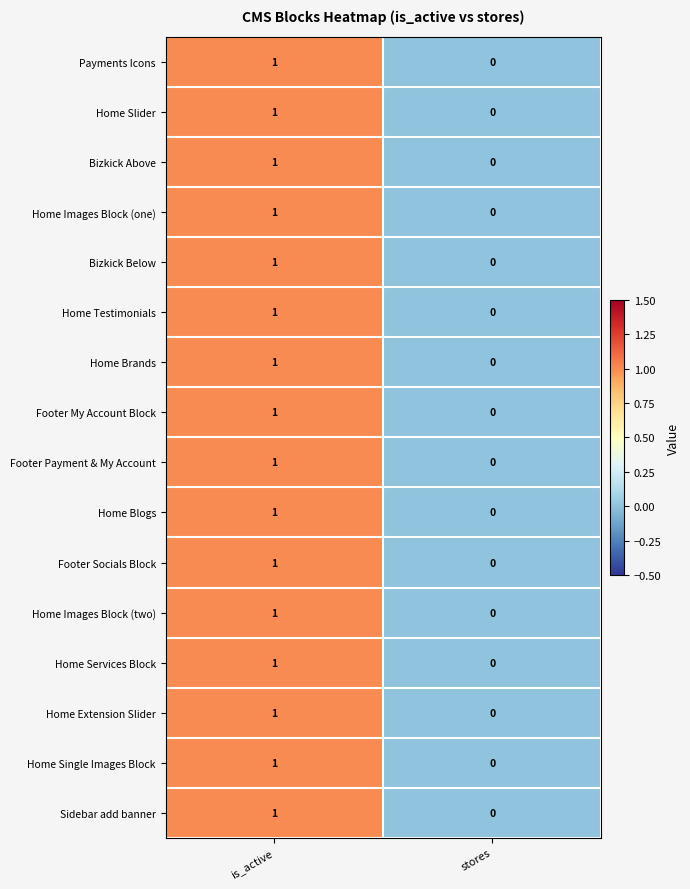

Rank the categories by Bizkick Below value from highest to lowest.

is_active, stores